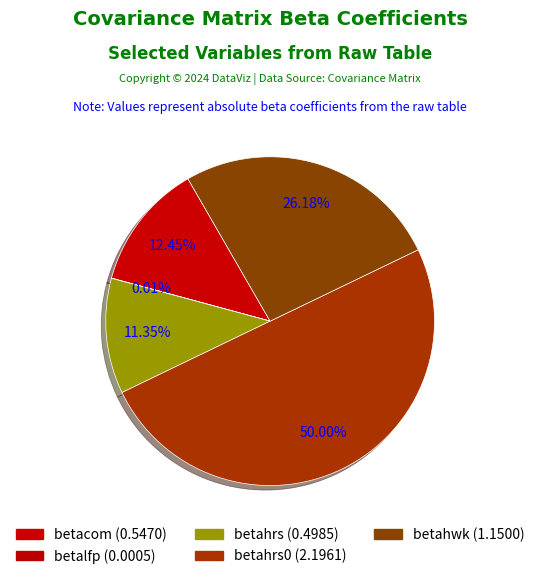

How many slices are in this pie chart?

5